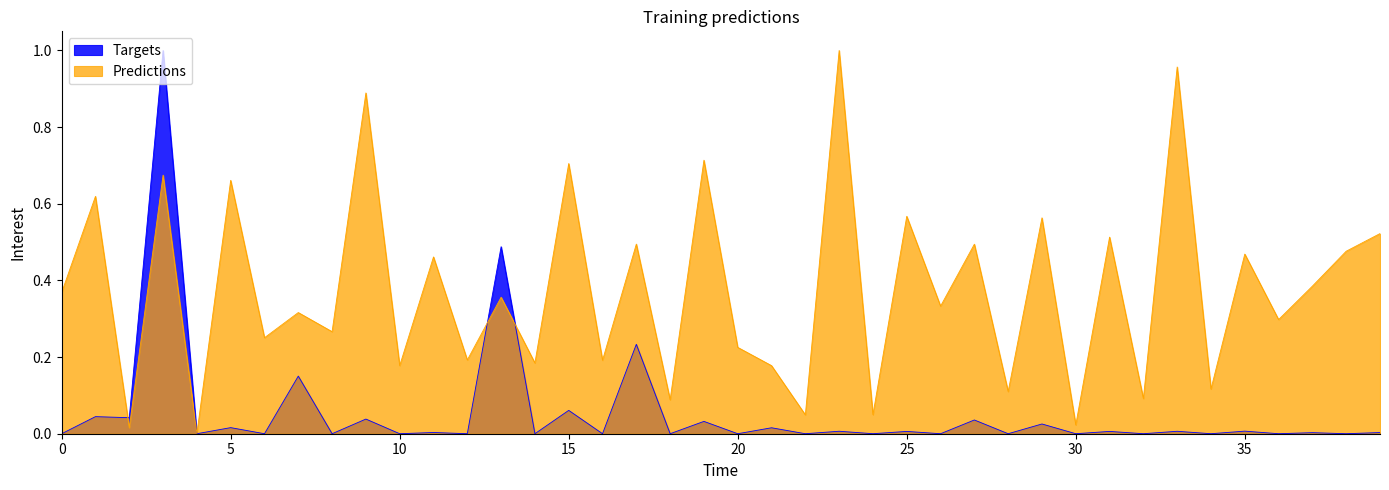

List the series in order of their overall mean, lowest first.

Targets, Predictions